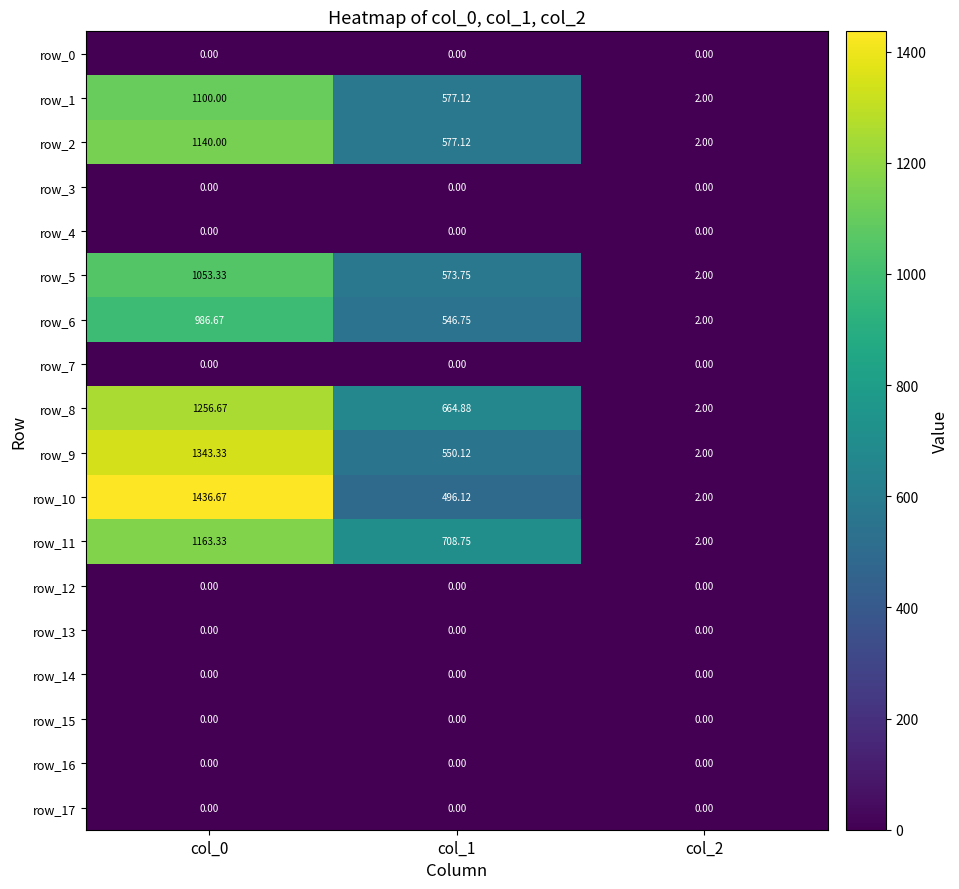

Reading left to right, what are all the values shown in this chart?

row_0: col_0=0.0	col_1=0.0	col_2=0.0
row_1: col_0=1100.0	col_1=577.1	col_2=2.0
row_2: col_0=1140.0	col_1=577.1	col_2=2.0
row_3: col_0=0.0	col_1=0.0	col_2=0.0
row_4: col_0=0.0	col_1=0.0	col_2=0.0
row_5: col_0=1053.3	col_1=573.8	col_2=2.0
row_6: col_0=986.7	col_1=546.8	col_2=2.0
row_7: col_0=0.0	col_1=0.0	col_2=0.0
row_8: col_0=1256.7	col_1=664.9	col_2=2.0
row_9: col_0=1343.3	col_1=550.1	col_2=2.0
row_10: col_0=1436.7	col_1=496.1	col_2=2.0
row_11: col_0=1163.3	col_1=708.8	col_2=2.0
row_12: col_0=0.0	col_1=0.0	col_2=0.0
row_13: col_0=0.0	col_1=0.0	col_2=0.0
row_14: col_0=0.0	col_1=0.0	col_2=0.0
row_15: col_0=0.0	col_1=0.0	col_2=0.0
row_16: col_0=0.0	col_1=0.0	col_2=0.0
row_17: col_0=0.0	col_1=0.0	col_2=0.0